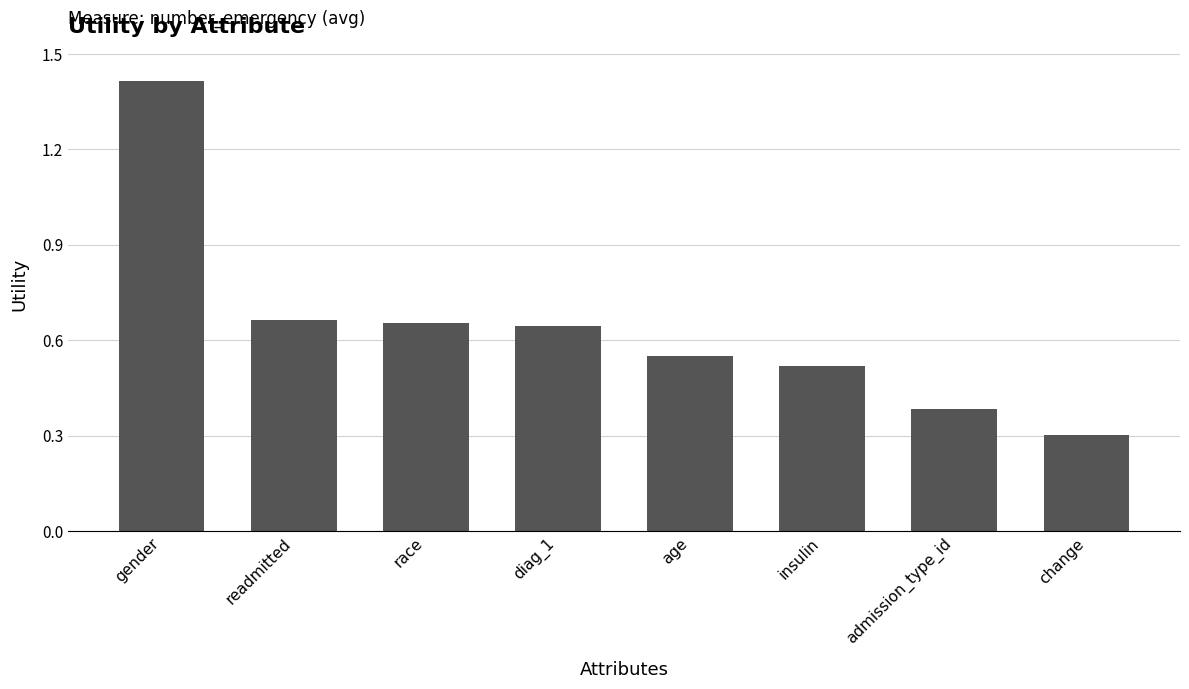

What is the difference between the maximum and minimum values?

1.1